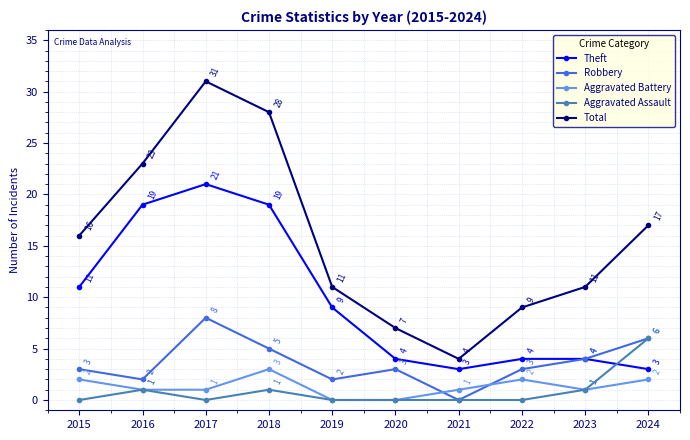

The value of Theft at 2017 is 21. True or false?

True